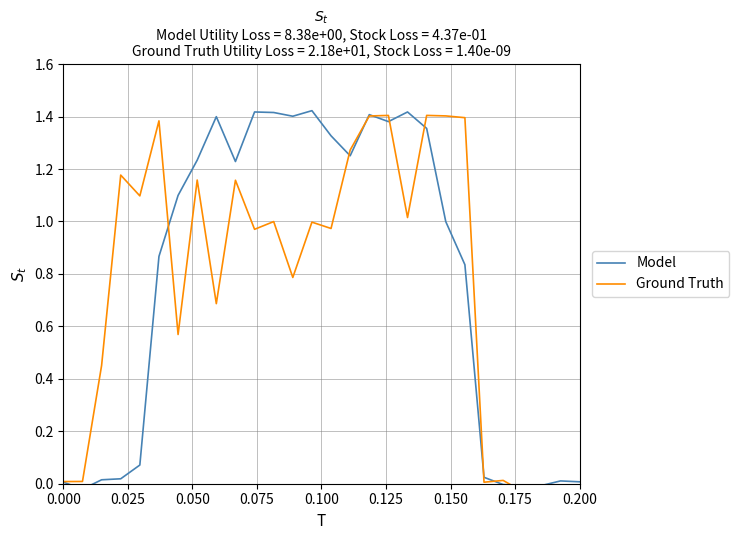

How many interior local valleys does the Ground Truth series have?

9